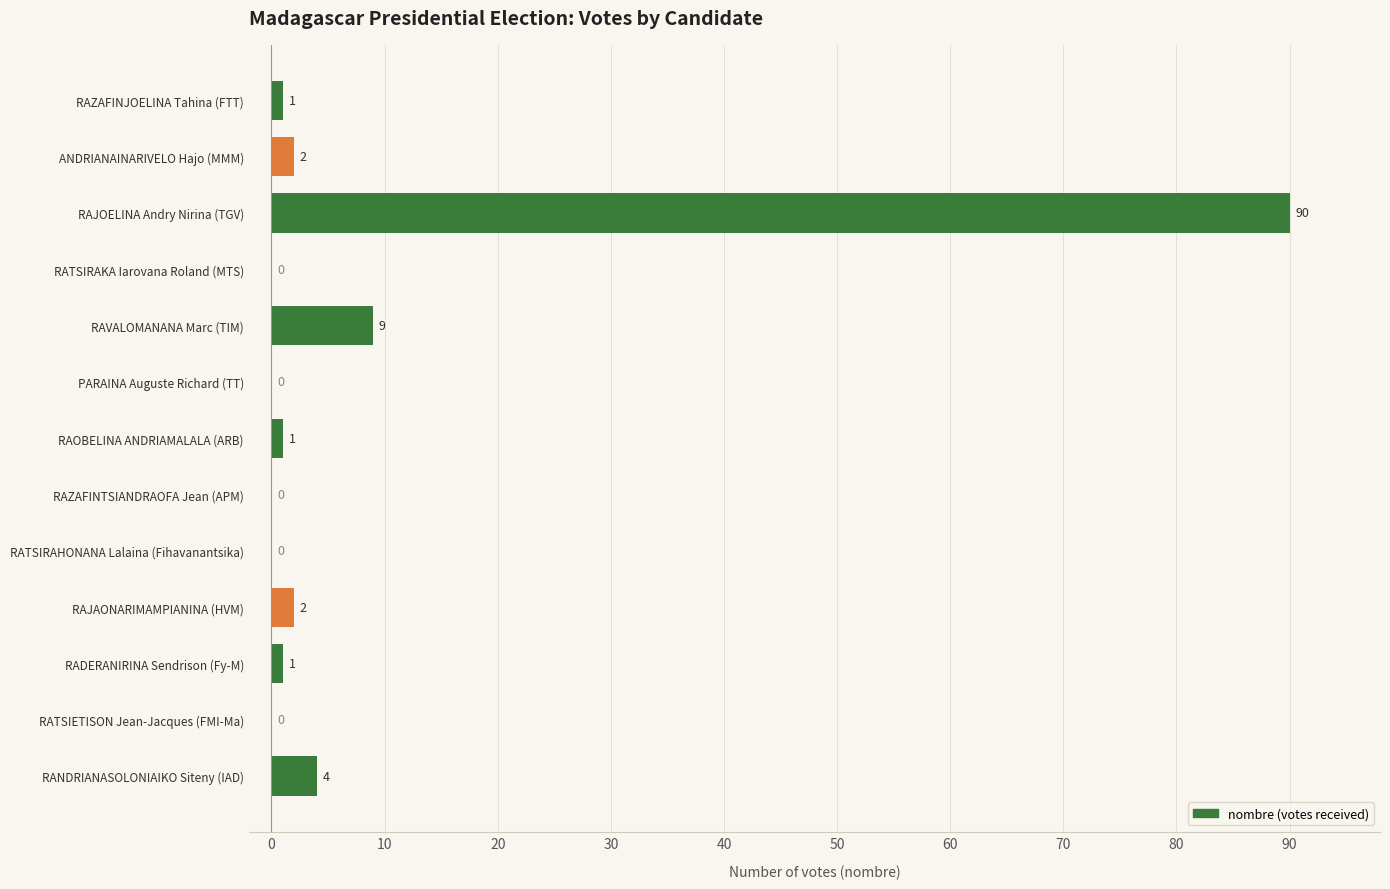

The value at RAJOELINA Andry Nirina (TGV) is 90. True or false?

True